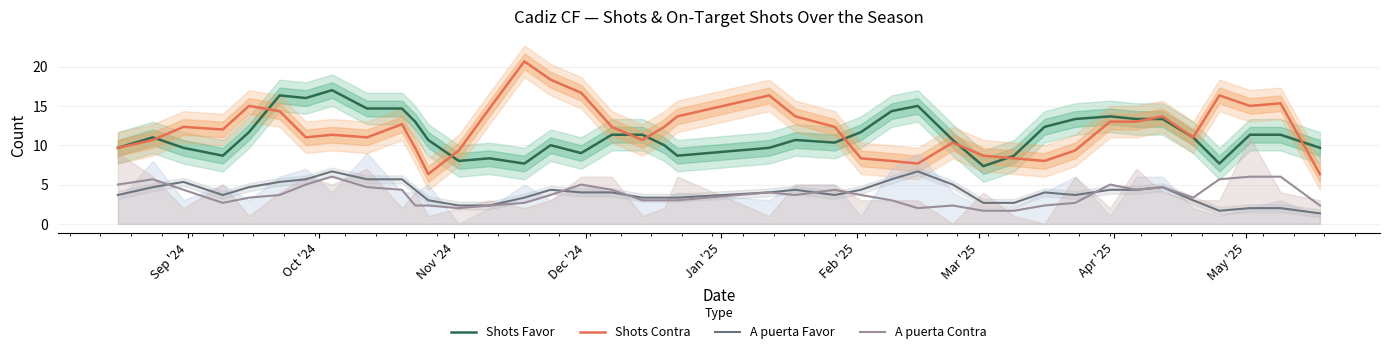

What is the maximum value for Shots Favor?

17.0